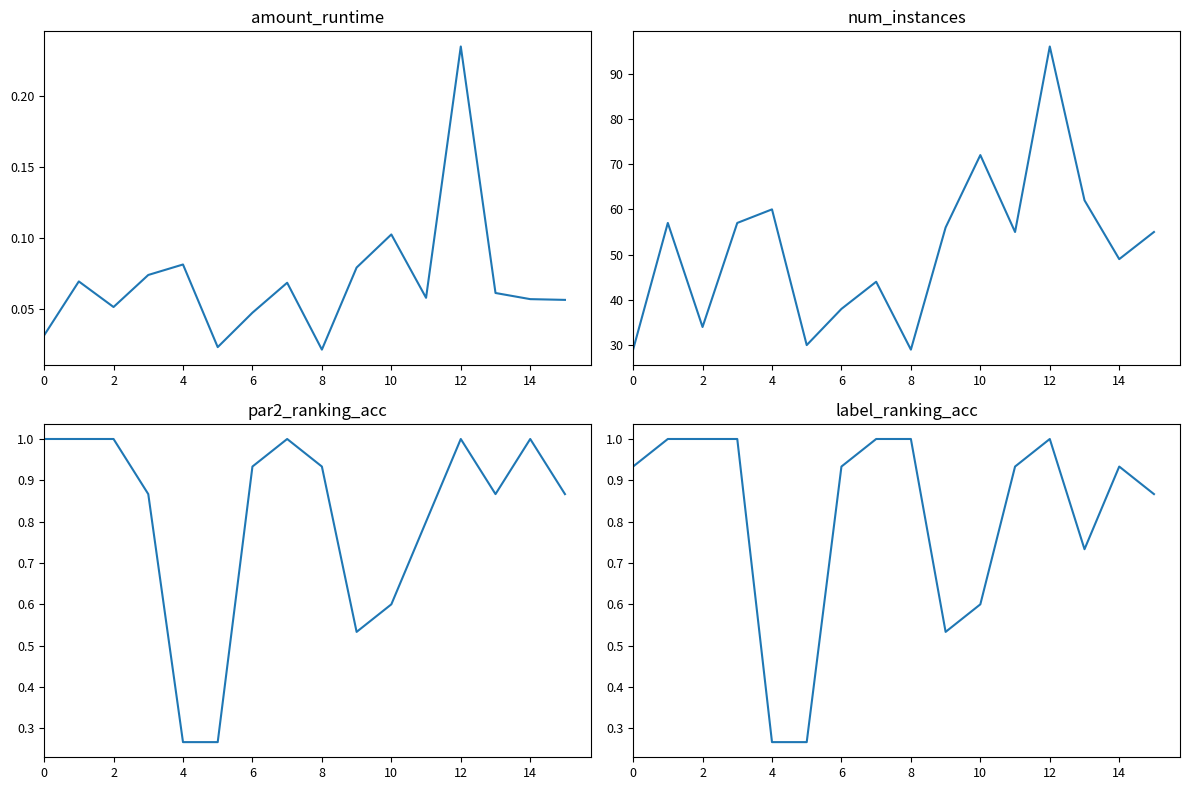

What is the difference between the amount_runtime values at 6 and 10?

0.1